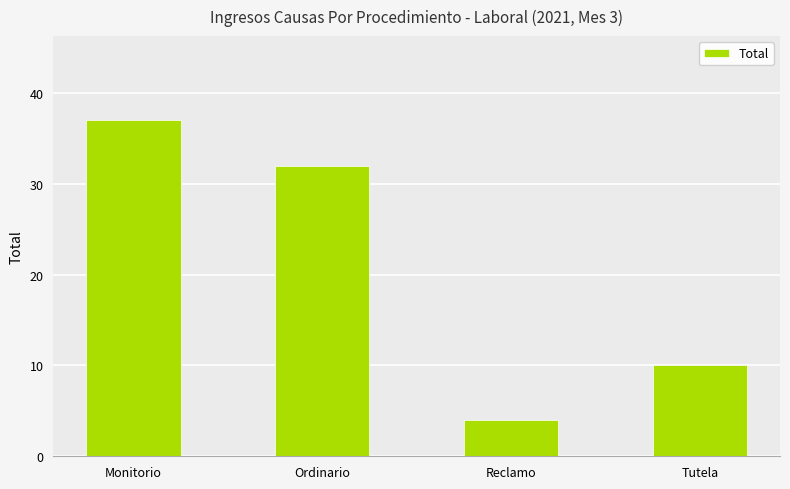

Is it true that the value at Ordinario is 54?

False